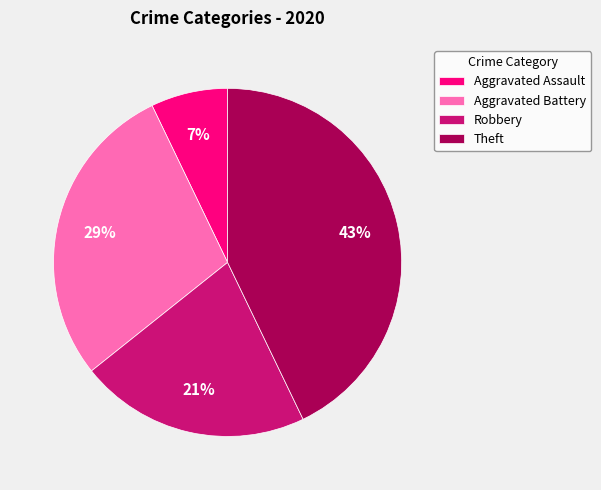

Count the number of slices in the pie.

4